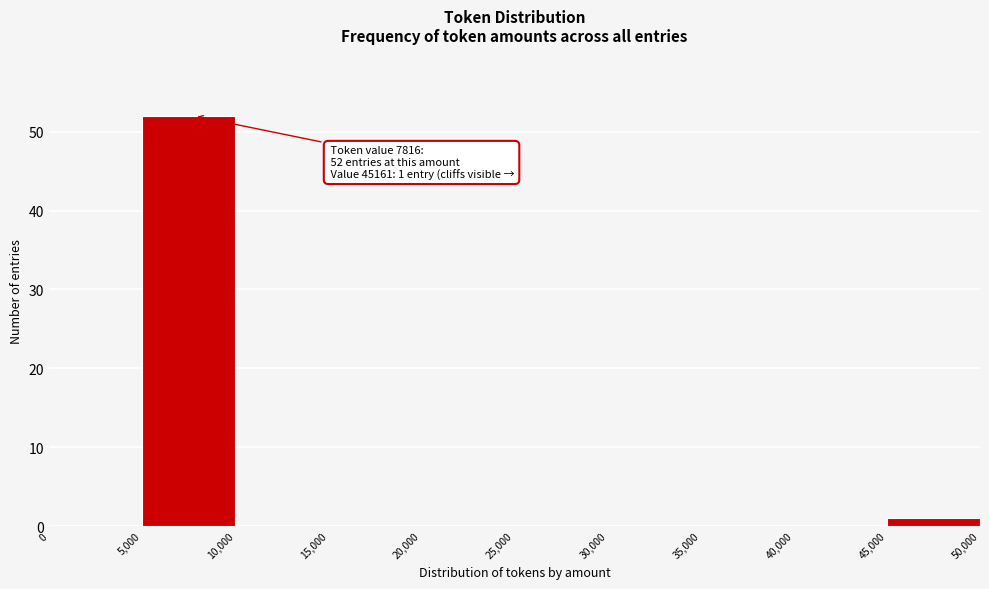

Which range on the x-axis has the tallest bar?

5,000 to 10,000